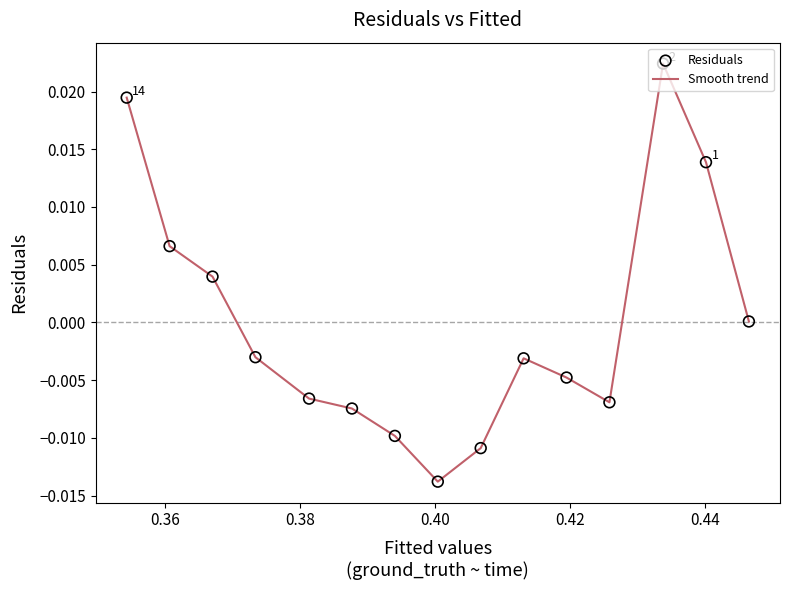

How many lines are shown in the chart?

1